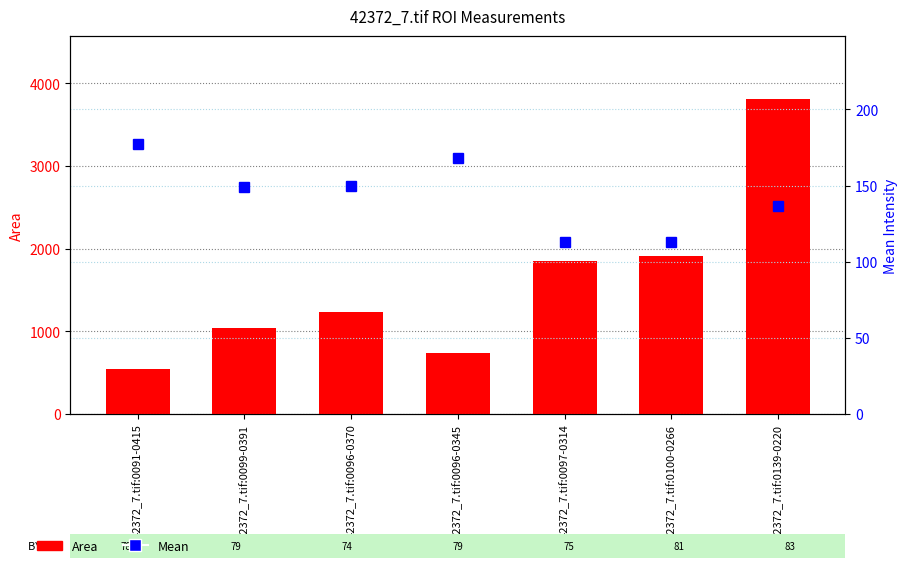

Is the value of Mean at 42372_7.tif:0096-0370 greater than the value of Area at 42372_7.tif:0139-0220?

No